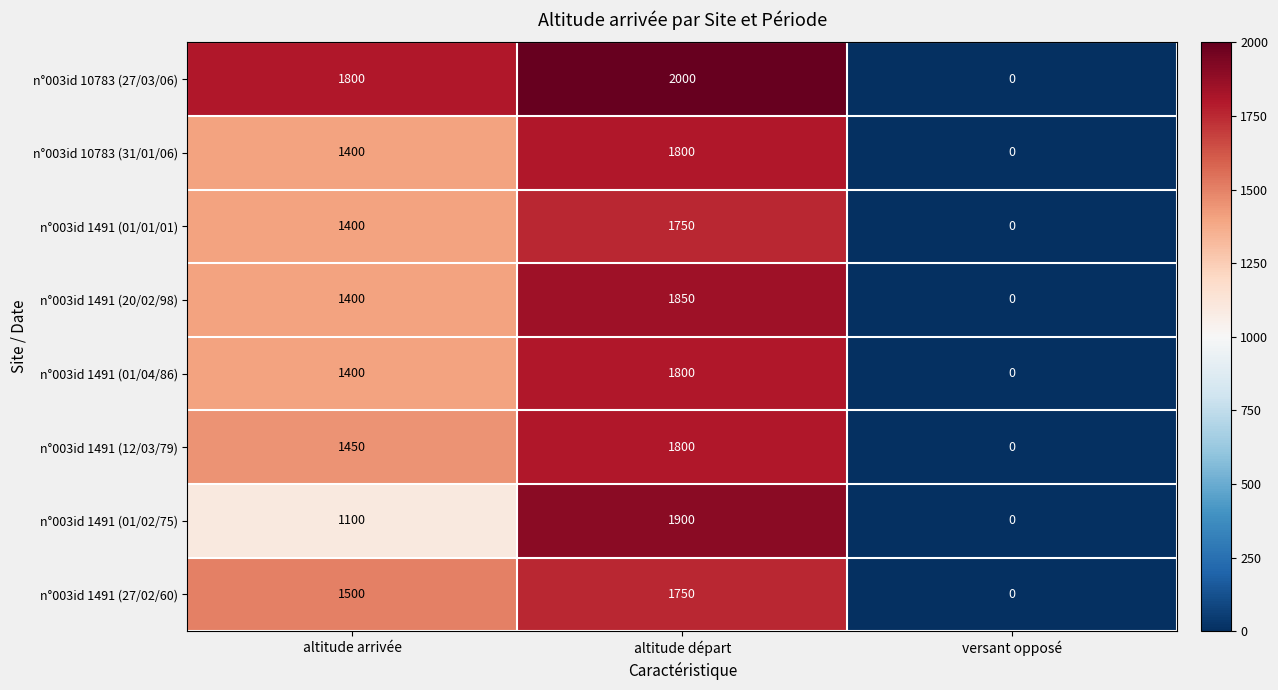

At which category is the sum across all series the highest?

altitude départ